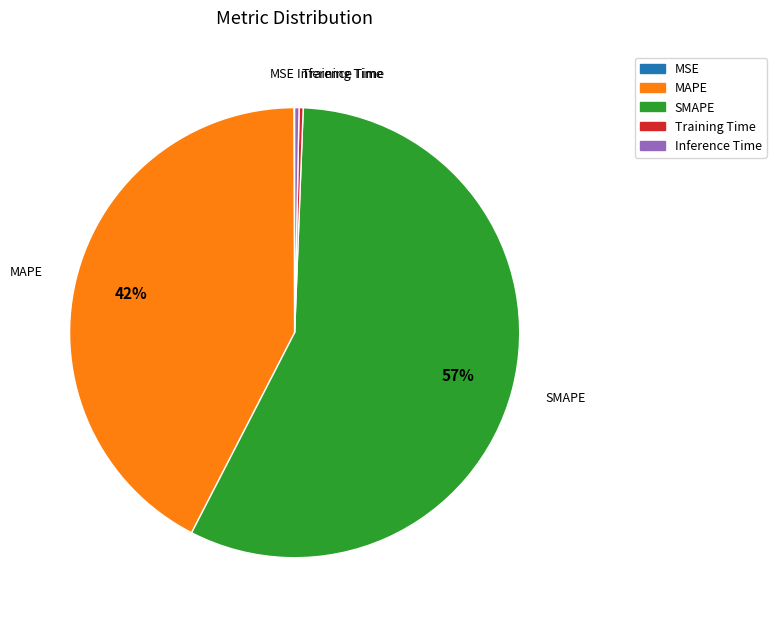

What is the largest slice in the pie chart?

SMAPE